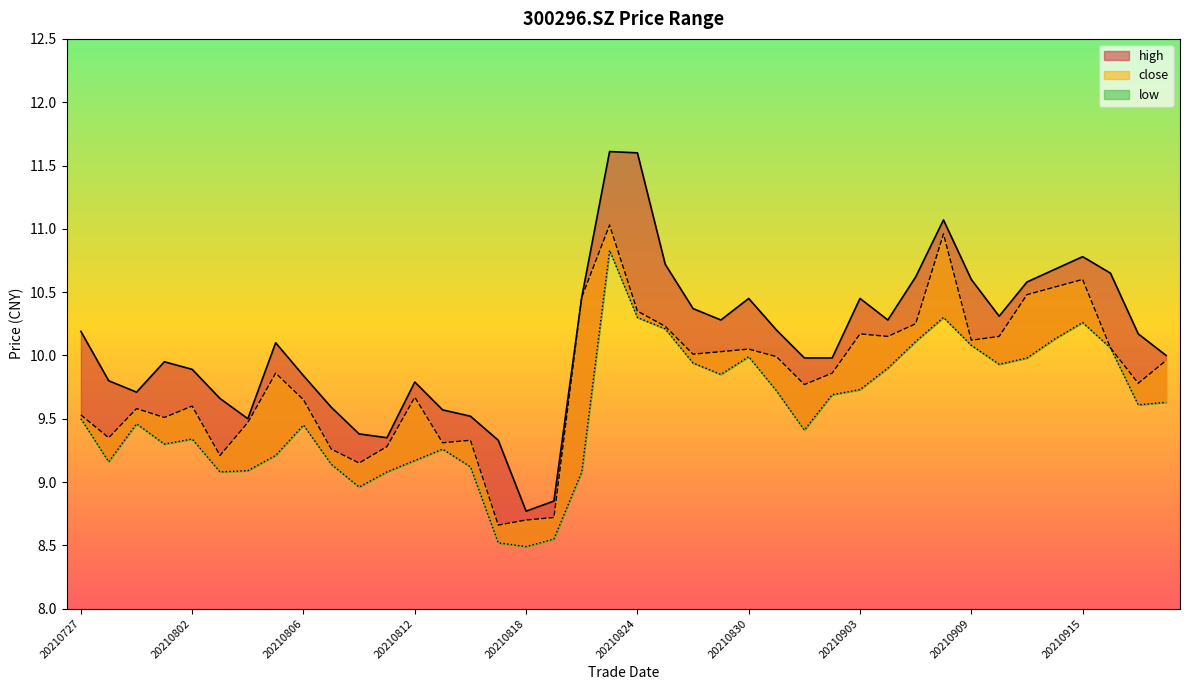

Reading left to right, list all the values displayed in this chart.

close: 9.5	9.3	9.6	9.5	9.6	9.2	9.5	9.9	9.7	9.3	9.2	9.3	9.7	9.3	9.3	8.7	8.7	8.7	10.5	11.0	10.3	10.2	10.0	10.0	10.1	10.0	9.8	9.9	10.2	10.2	10.2	11.0	10.1	10.2	10.5	10.5	10.6	10.1	9.8	10.0
high: 10.2	9.8	9.7	9.9	9.9	9.7	9.5	10.1	9.8	9.6	9.4	9.3	9.8	9.6	9.5	9.3	8.8	8.8	10.5	11.6	11.6	10.7	10.4	10.3	10.4	10.2	10.0	10.0	10.4	10.3	10.6	11.1	10.6	10.3	10.6	10.7	10.8	10.7	10.2	10.0
low: 9.5	9.2	9.5	9.3	9.3	9.1	9.1	9.2	9.4	9.1	9.0	9.1	9.2	9.3	9.1	8.5	8.5	8.6	9.1	10.8	10.3	10.2	9.9	9.8	10.0	9.7	9.4	9.7	9.7	9.9	10.1	10.3	10.1	9.9	10.0	10.1	10.3	10.1	9.6	9.6